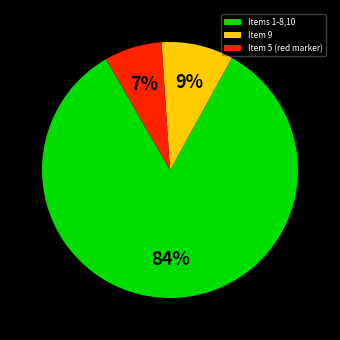

To the nearest percent, what percentage of the pie is Item 9?

9%